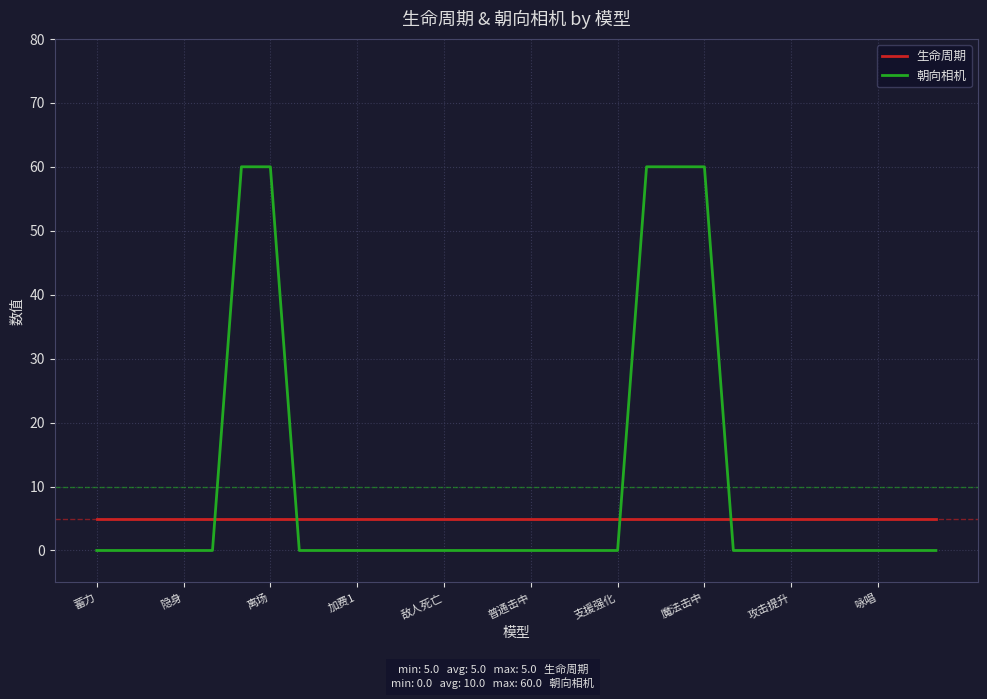

Which series has the largest total across all categories?

朝向相机